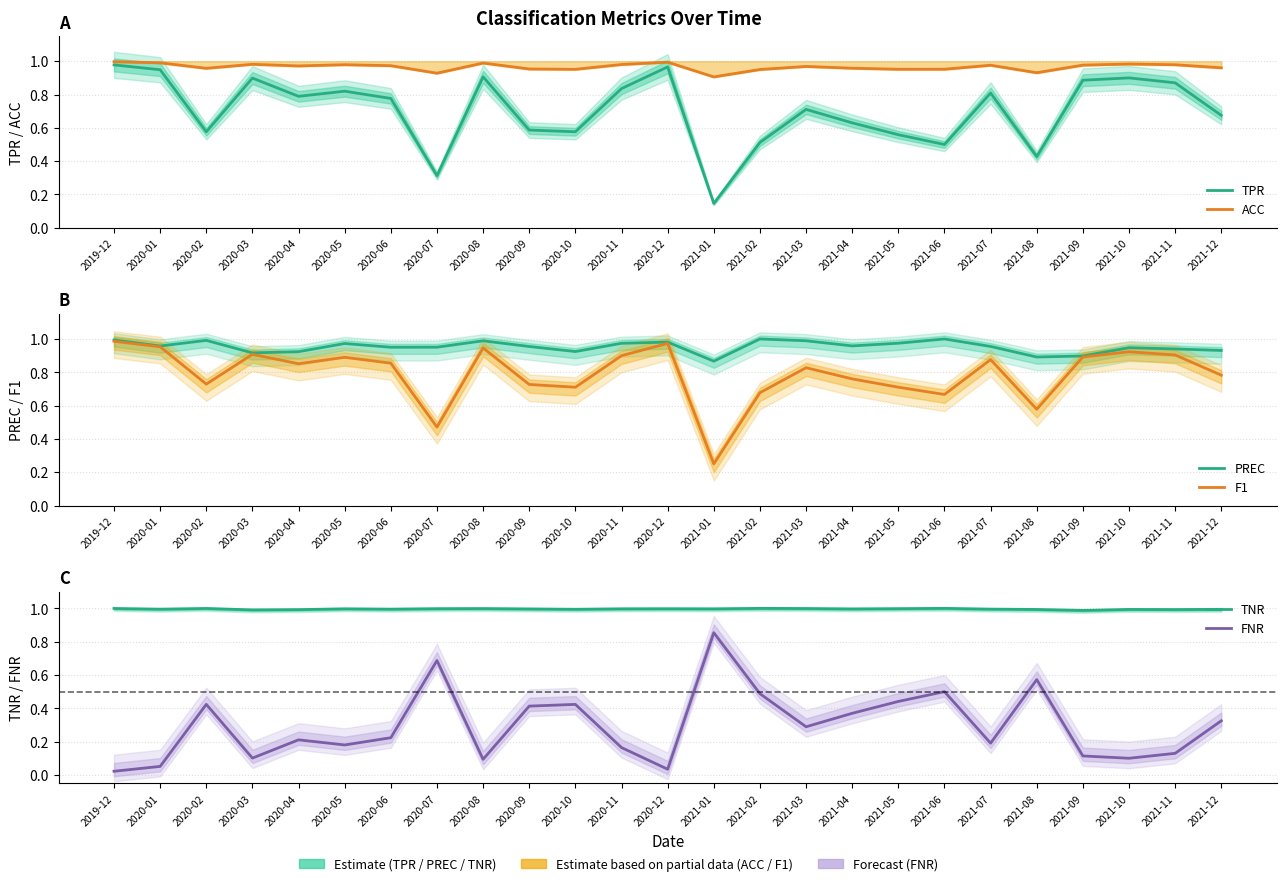

Reading left to right, what are all the values shown in this chart?

TPR: 1.0	0.9	0.6	0.9	0.8	0.8	0.8	0.3	0.9	0.6	0.6	0.8	1.0	0.1	0.5	0.7	0.6	0.6	0.5	0.8	0.4	0.9	0.9	0.9	0.7
ACC: 1.0	1.0	1.0	1.0	1.0	1.0	1.0	0.9	1.0	1.0	1.0	1.0	1.0	0.9	1.0	1.0	1.0	1.0	1.0	1.0	0.9	1.0	1.0	1.0	1.0
PREC: 1.0	1.0	1.0	0.9	0.9	1.0	1.0	1.0	1.0	1.0	0.9	1.0	1.0	0.9	1.0	1.0	1.0	1.0	1.0	1.0	0.9	0.9	0.9	0.9	0.9
F1: 1.0	1.0	0.7	0.9	0.9	0.9	0.9	0.5	0.9	0.7	0.7	0.9	1.0	0.2	0.7	0.8	0.8	0.7	0.7	0.9	0.6	0.9	0.9	0.9	0.8
TNR: 1.0	1.0	1.0	1.0	1.0	1.0	1.0	1.0	1.0	1.0	1.0	1.0	1.0	1.0	1.0	1.0	1.0	1.0	1.0	1.0	1.0	1.0	1.0	1.0	1.0
FNR: 0.0	0.1	0.4	0.1	0.2	0.2	0.2	0.7	0.1	0.4	0.4	0.2	0.0	0.9	0.5	0.3	0.4	0.4	0.5	0.2	0.6	0.1	0.1	0.1	0.3